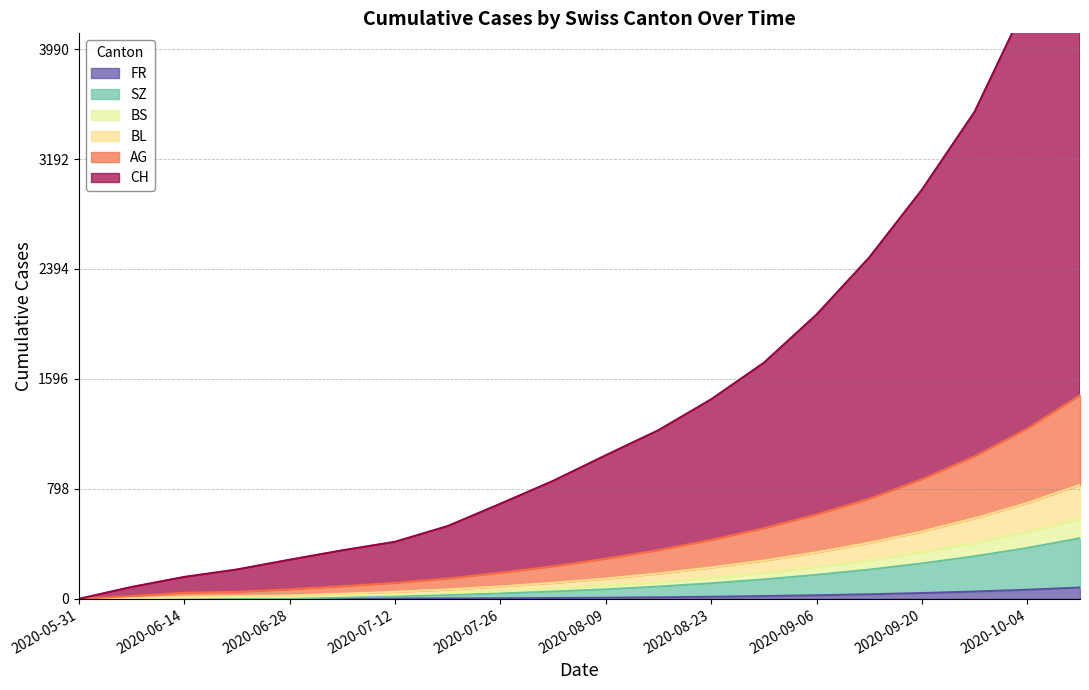

What is the total value across all series at 2020-09-06?

3445